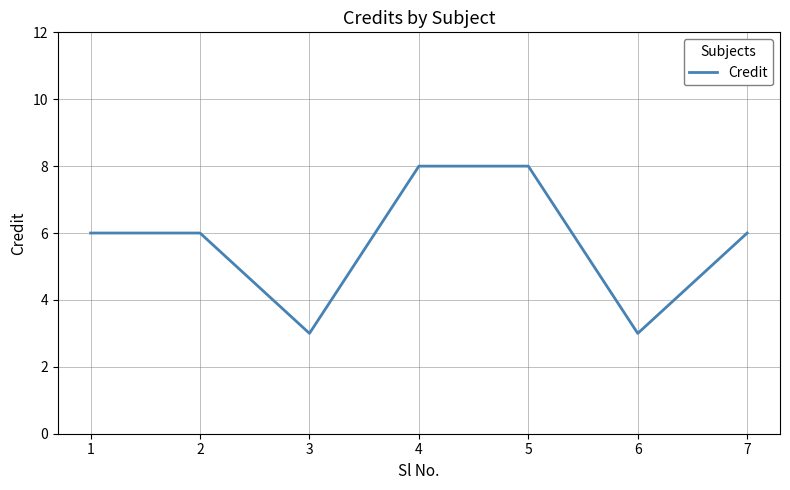

Read the value at 2.

6